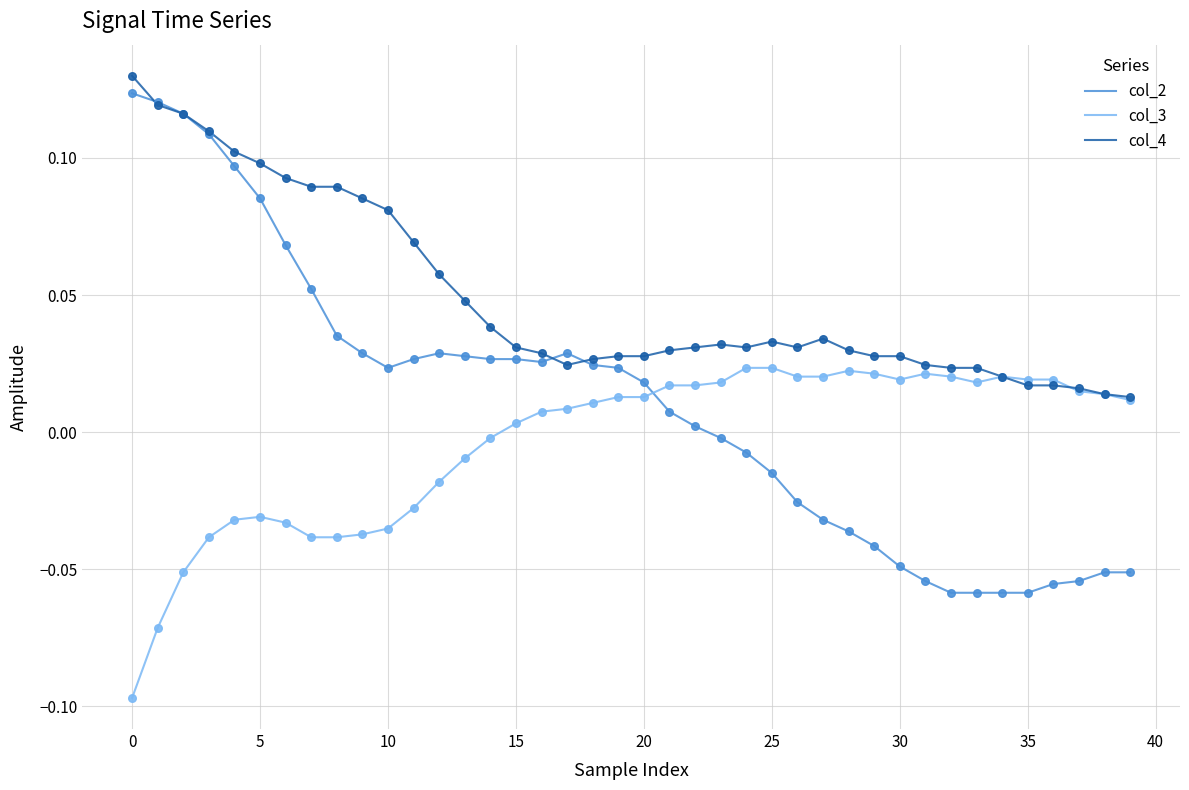

Which series has the largest total across all categories?

col_4